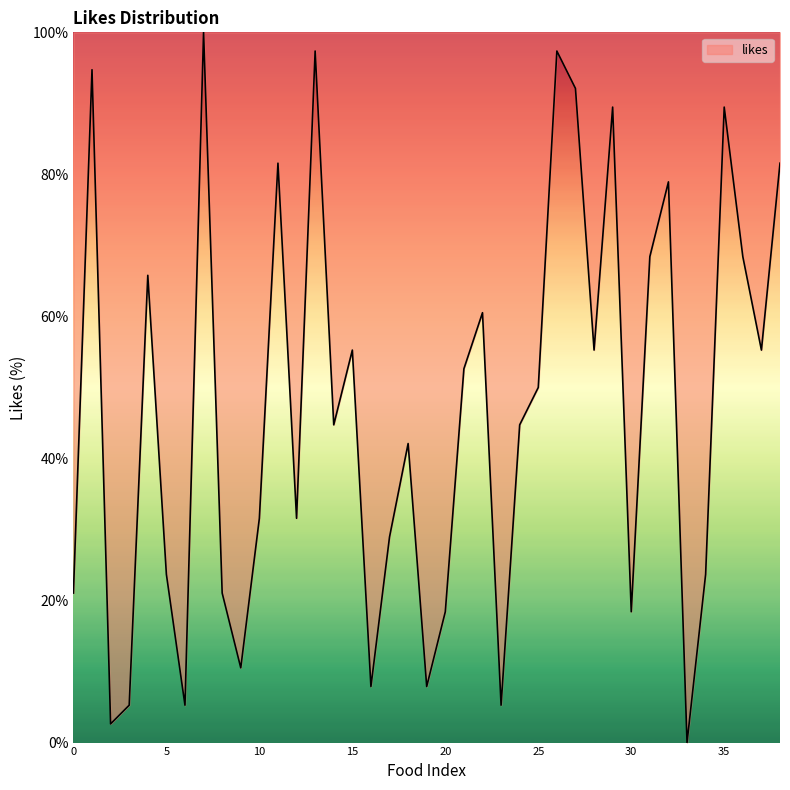

What is the maximum value shown in the chart?

100.0